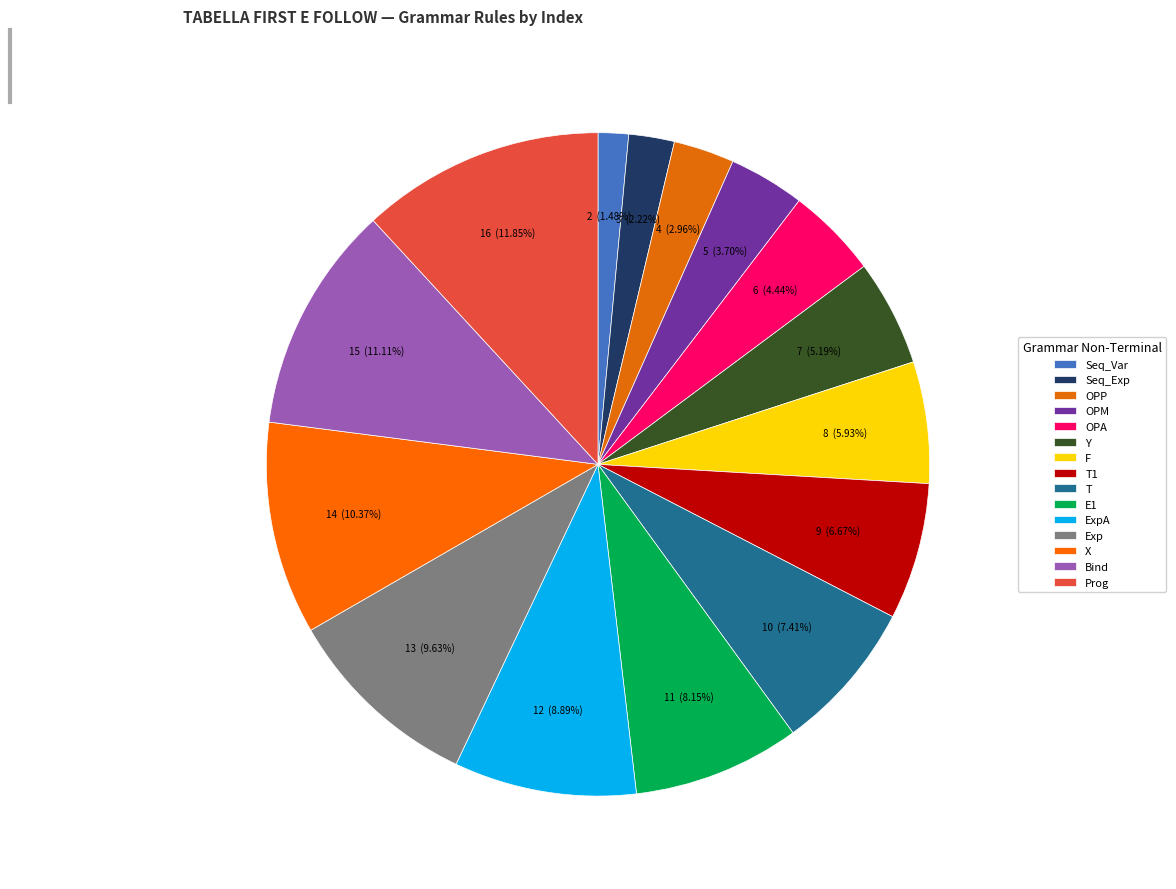

Rank the categories by value from lowest to highest.

Seq_Var, Seq_Exp, OPP, OPM, OPA, Y, F, T1, T, E1, ExpA, Exp, X, Bind, Prog